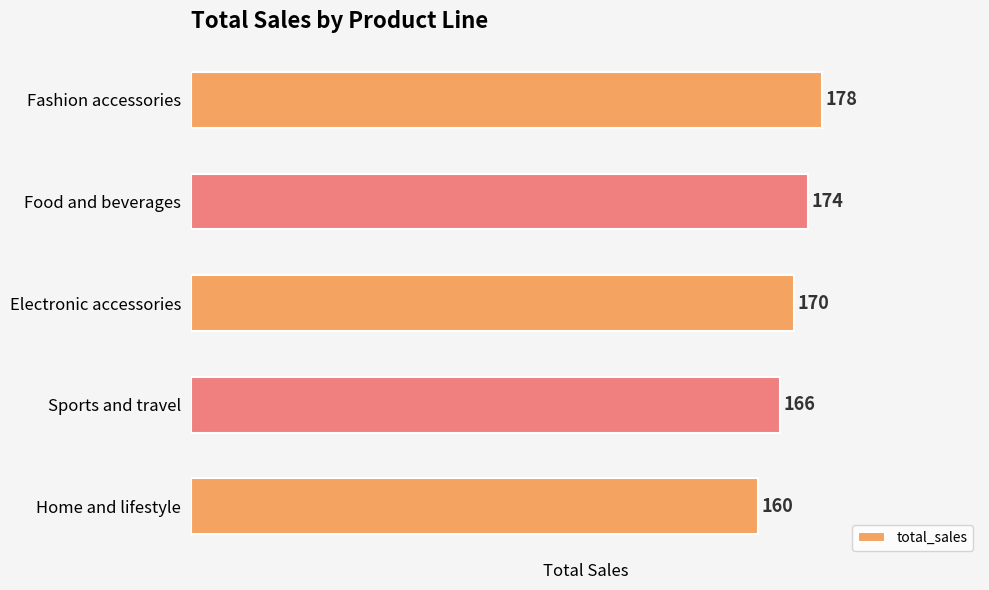

Reading top to bottom, extract all data points from this chart.

178	174	170	166	160